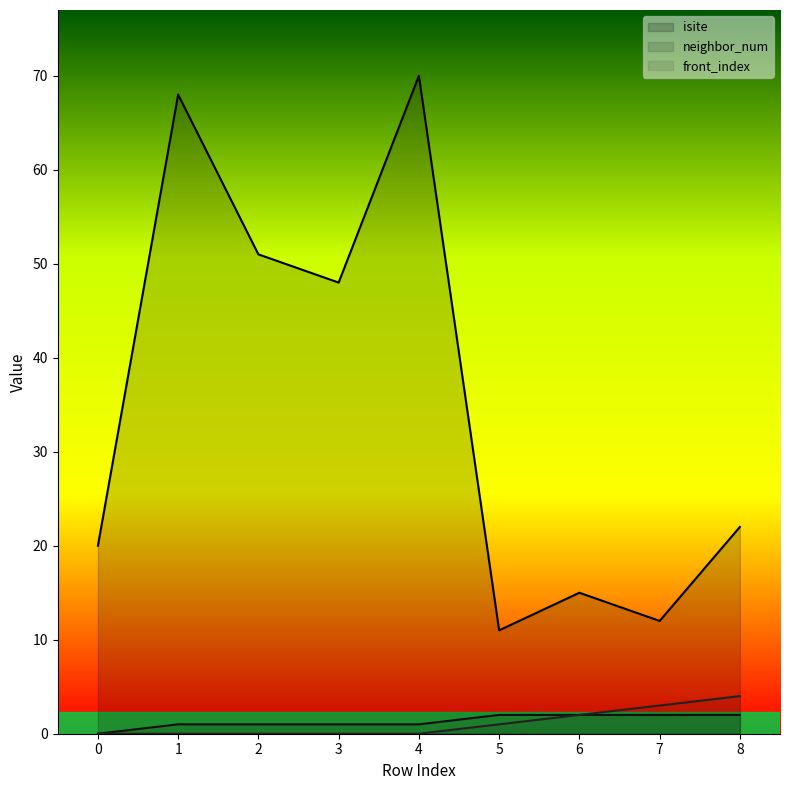

What is the approximate value of neighbor_num at 6?

2